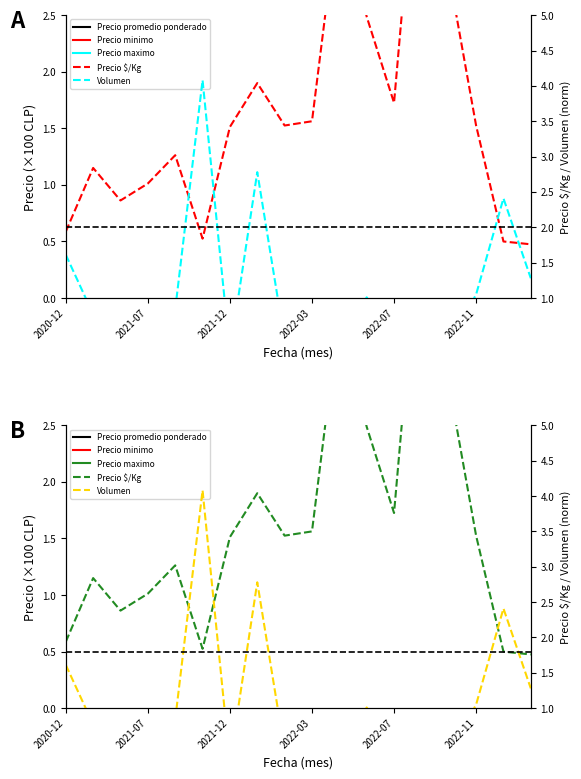

What is the sum of the Precio minimo values at 17 and 13?

246.7